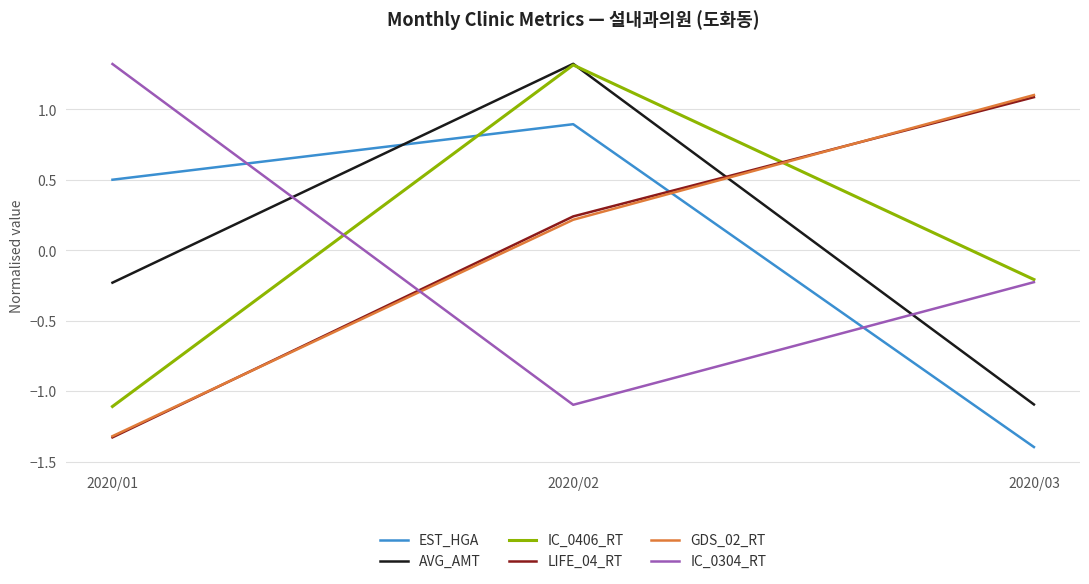

Count the number of categories in the chart.

3